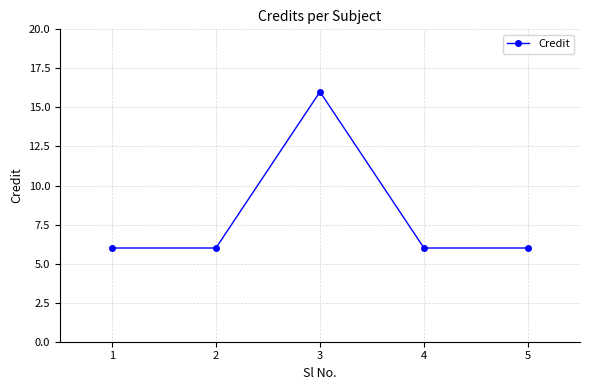

What is the average value?

8